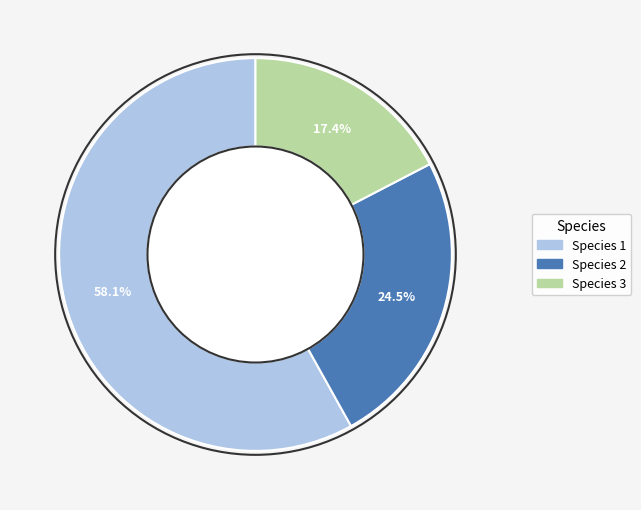

Do Species 1 and Species 2 together represent more than half of the pie?

Yes